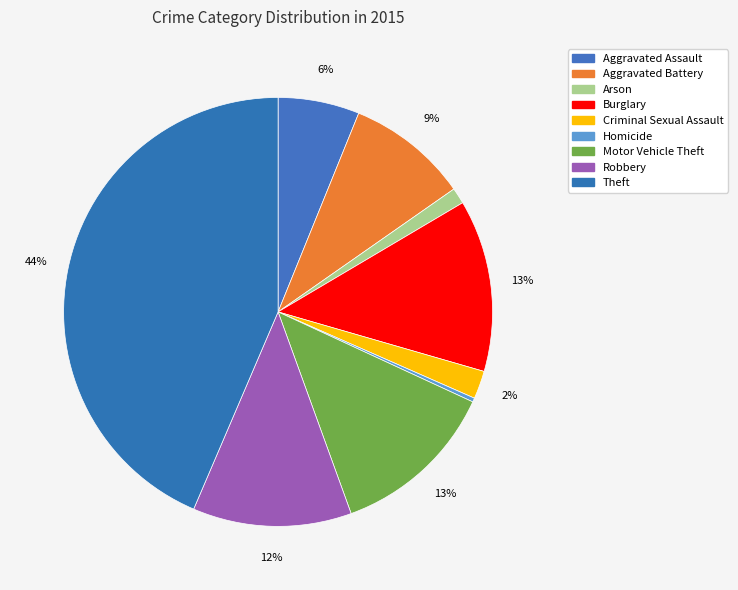

How many segments does this pie chart have?

9